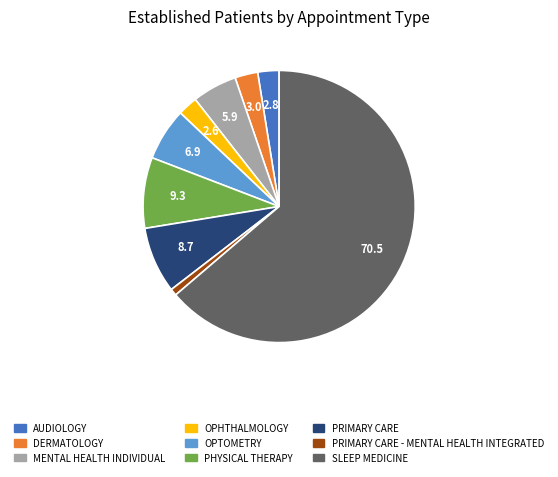

Count the number of slices in the pie.

9